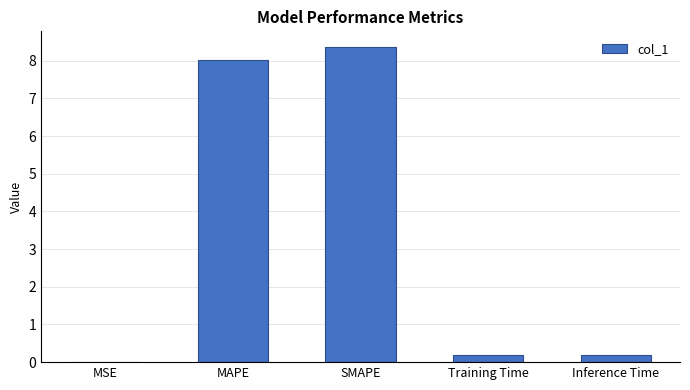

The chart shows a value of 0.2 at Training Time. True or false?

True